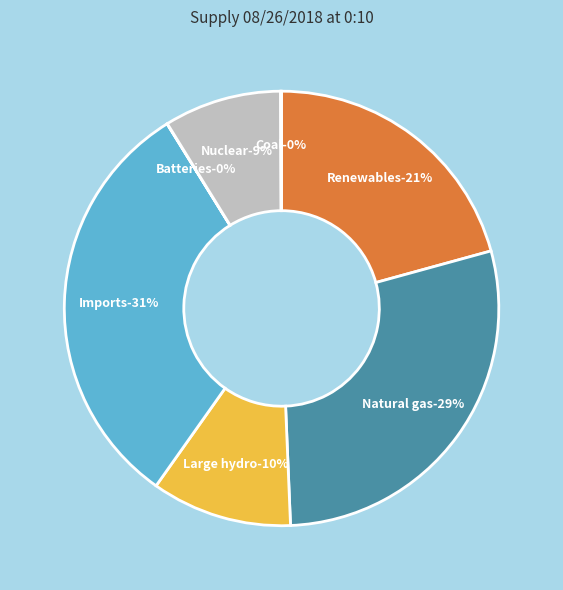

To the nearest percent, what percentage of the pie is Renewables?

21%